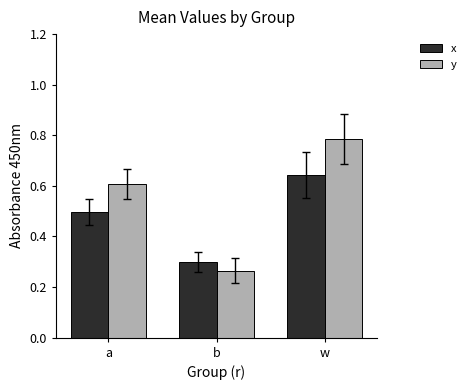

Which category has the lowest value across all series?

b